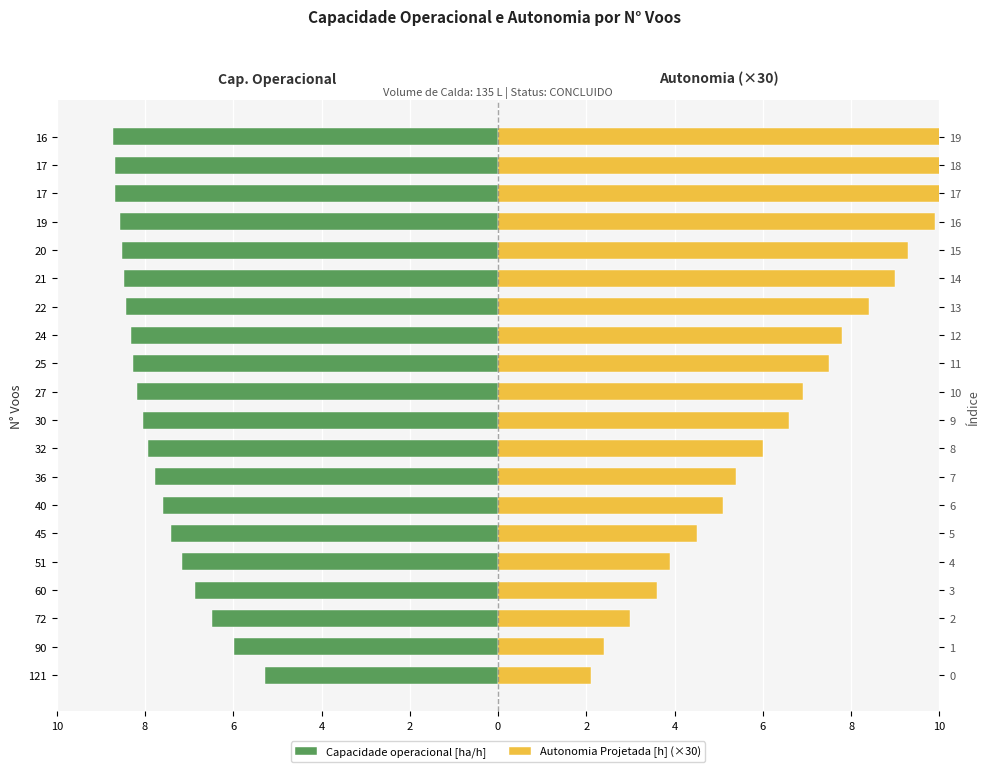

How many bars are there in total?

40